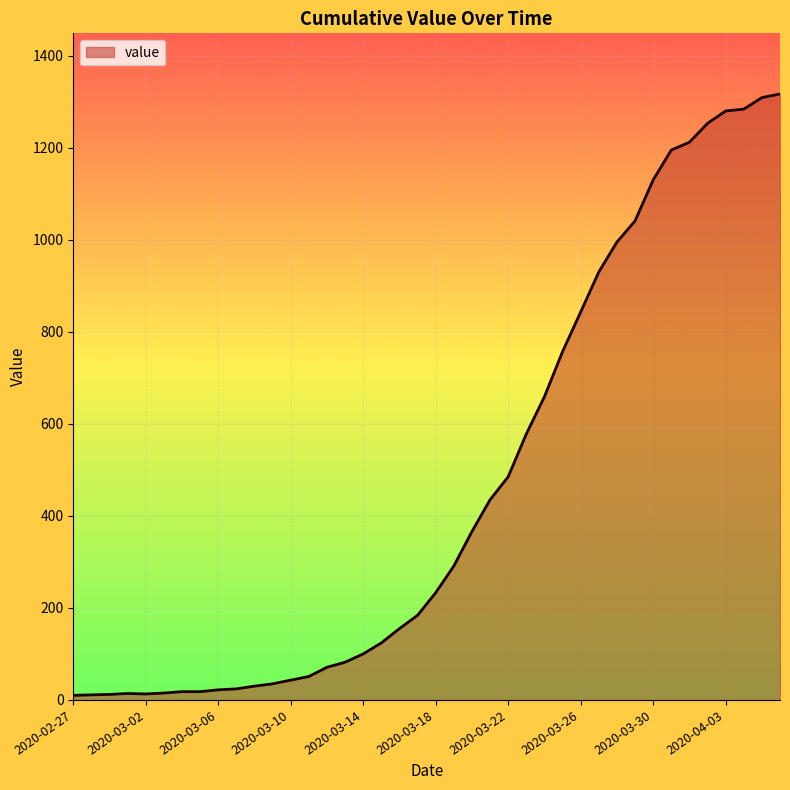

What is the difference between the maximum and minimum values?

1307